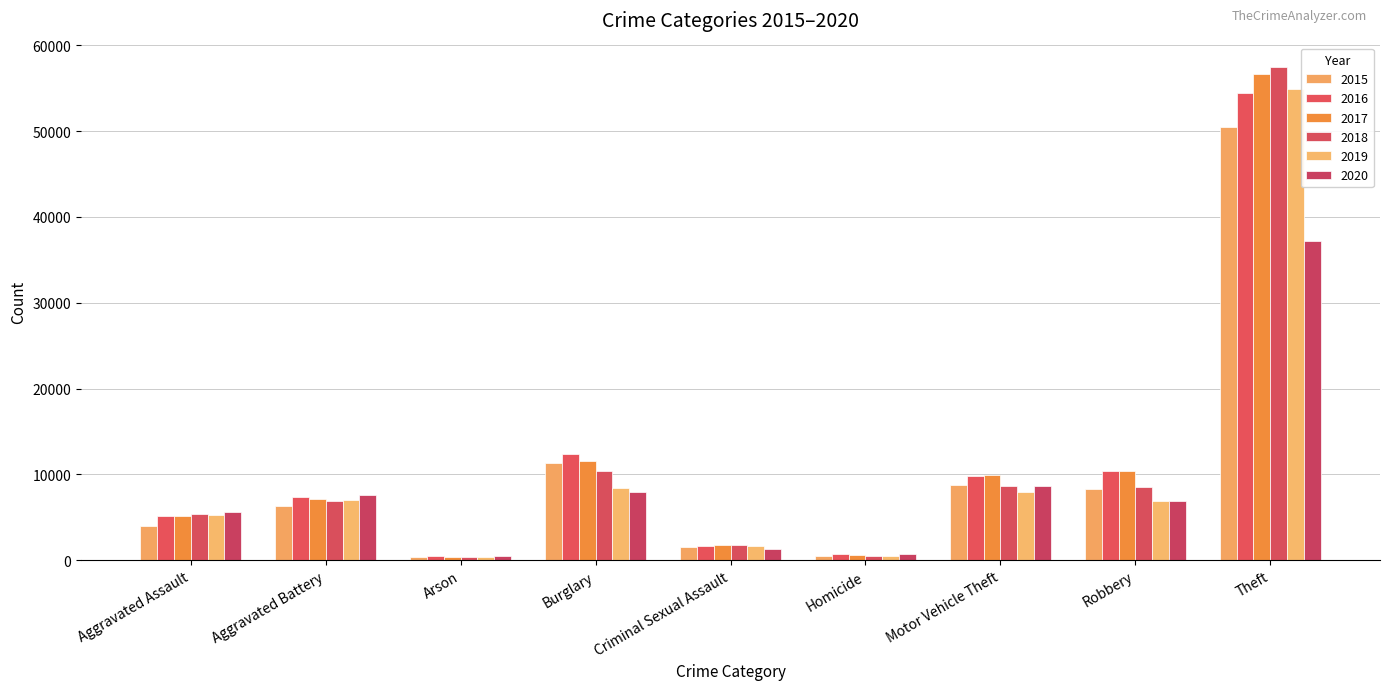

What is the maximum value for 2015?

50495